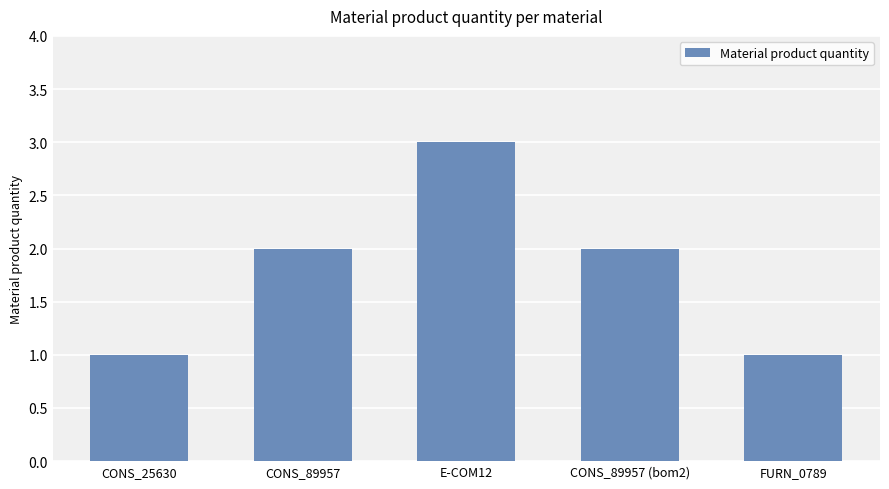

Which label corresponds to the largest value in the chart?

E-COM12